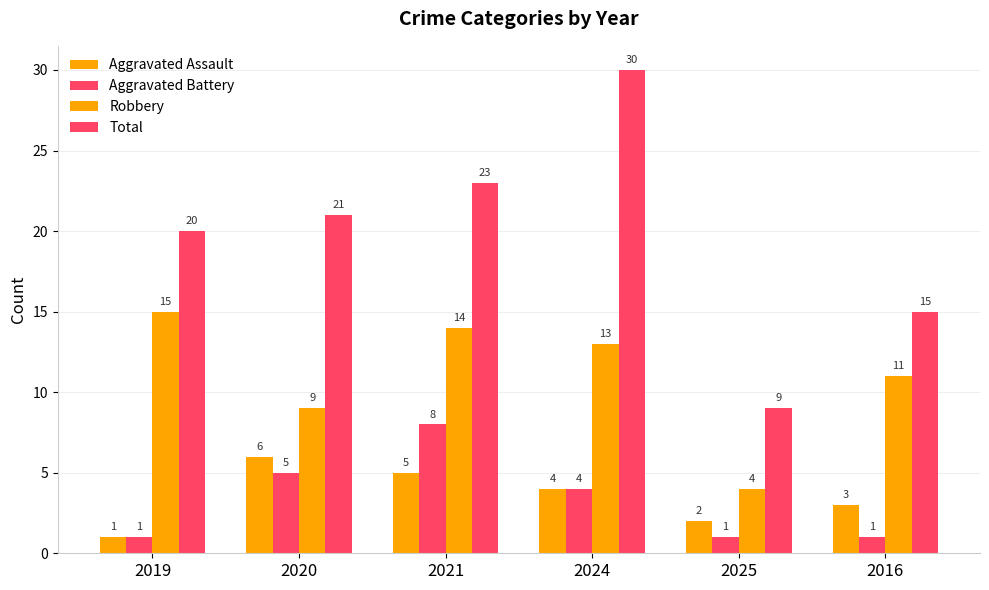

How many data points in Robbery are less than 13?

3